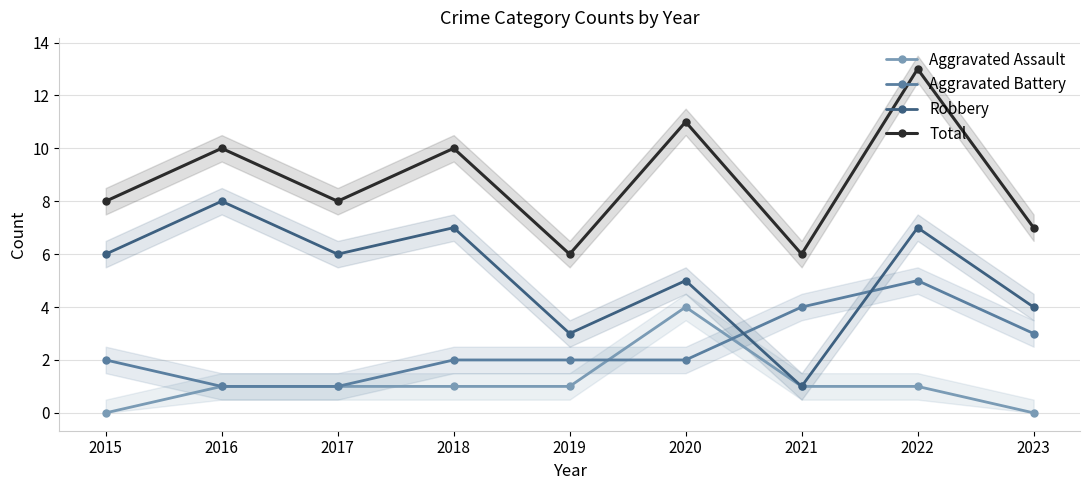

How many values in Aggravated Assault are above zero?

7